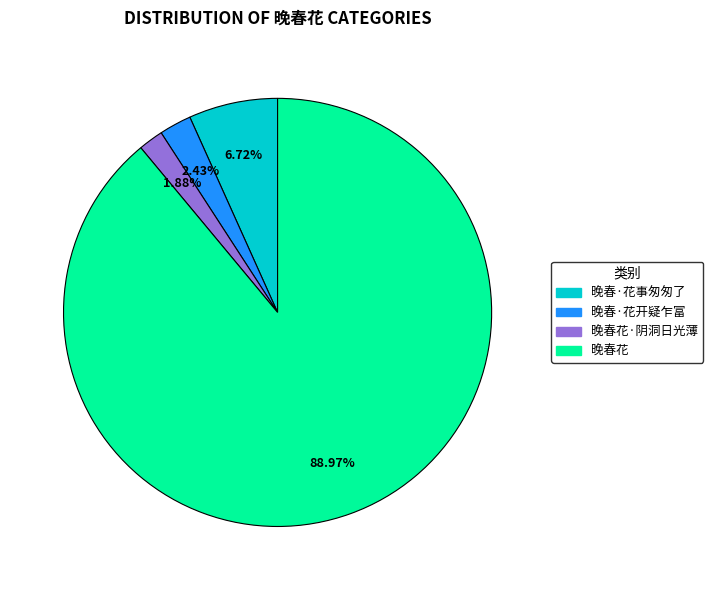

Is there any slice that represents more than half of the pie?

Yes